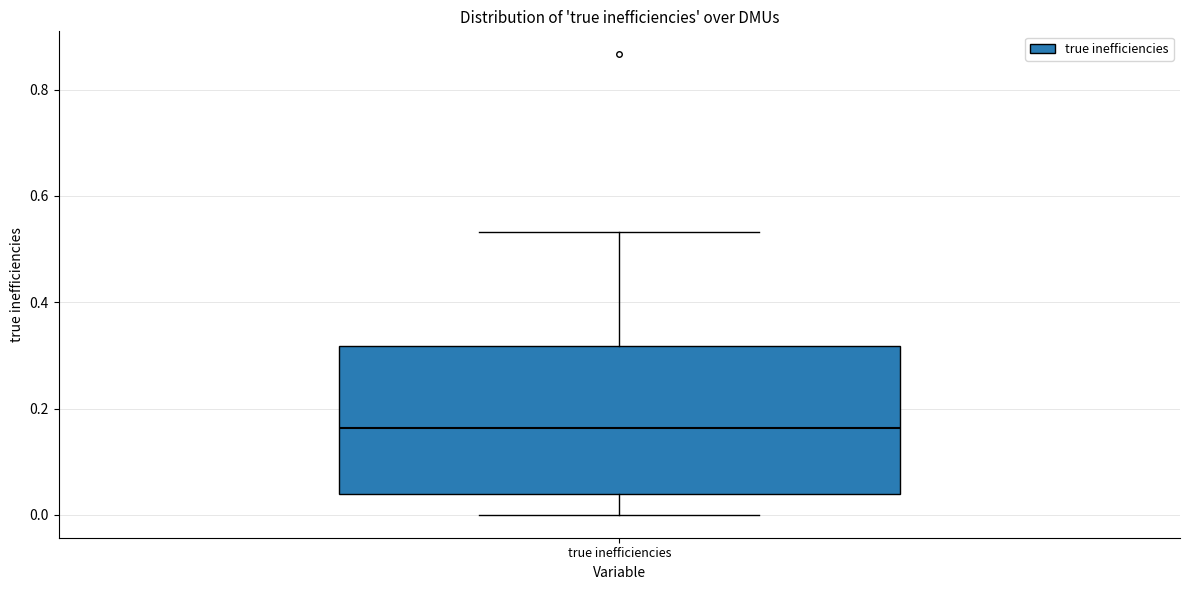

Read this box plot against the y-axis: the position of the median line, the range covered by the box, and the ends of both whiskers. The values are not printed on the chart, so give them approximately, as read against the axis.

median 0.16, box 0.04 to 0.32, whiskers 0.00 to 0.54